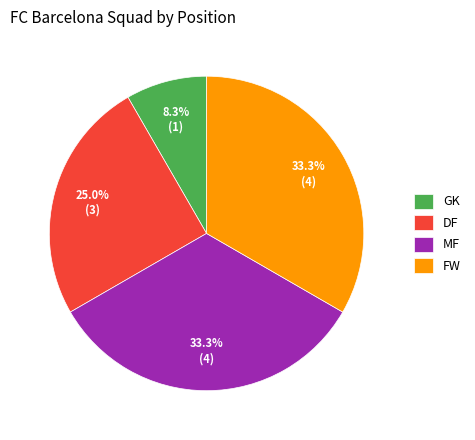

Does any single category account for the majority?

No